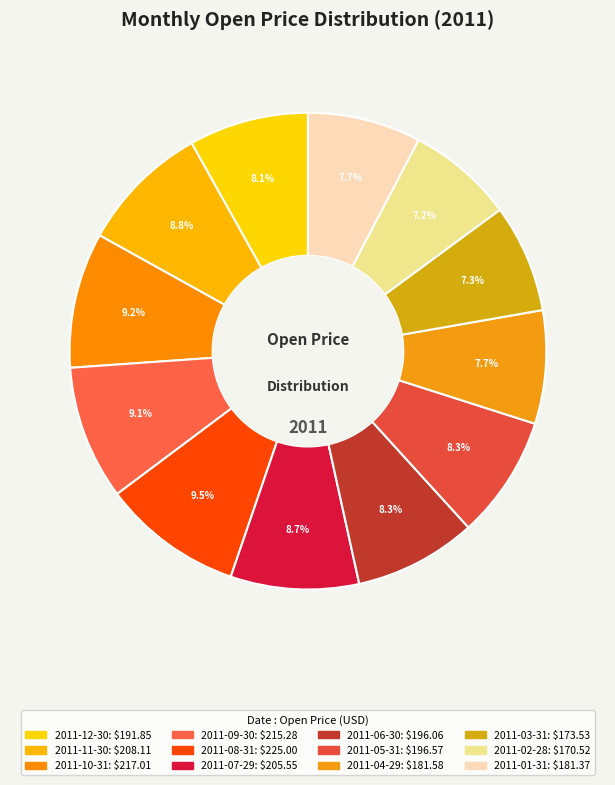

How many segments does this pie chart have?

12